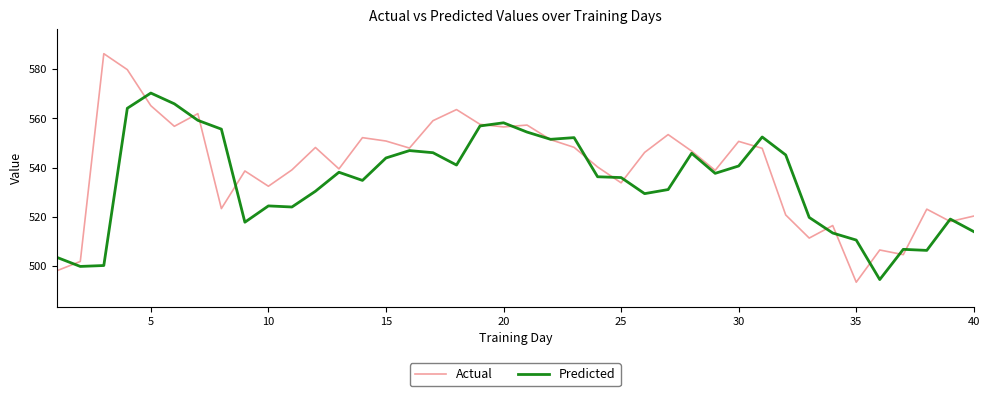

Which series has the widest spread of values?

Actual